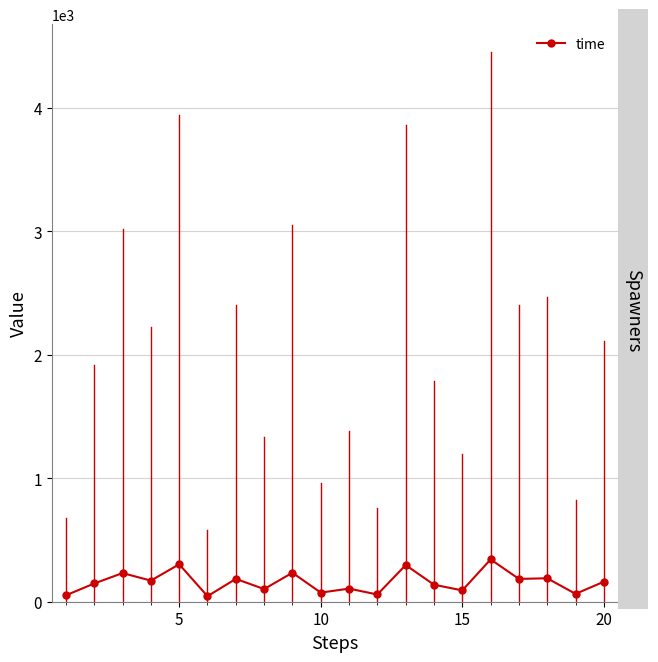

What is the difference between the second highest and second lowest values?

251.0